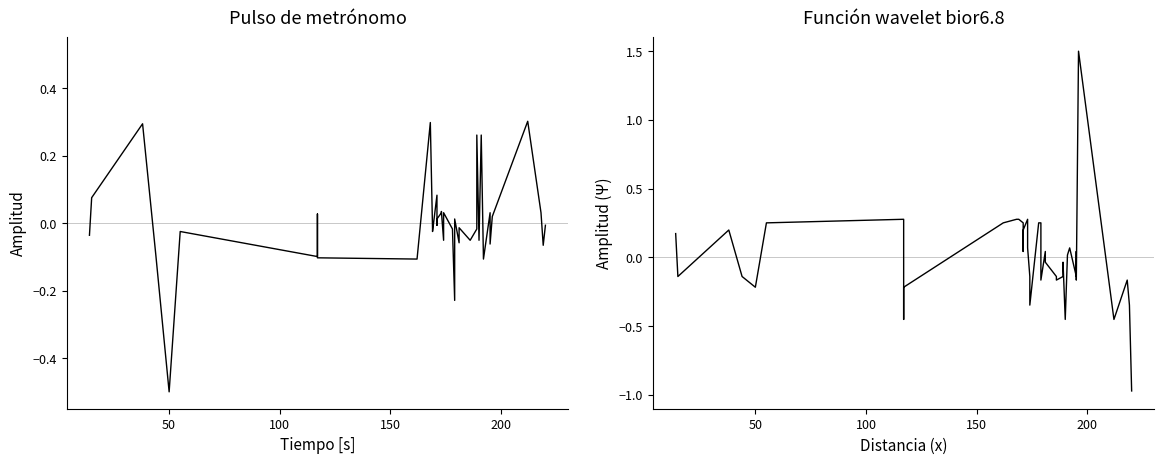

What is the difference between the maximum and minimum values in the Band1 series?

0.8